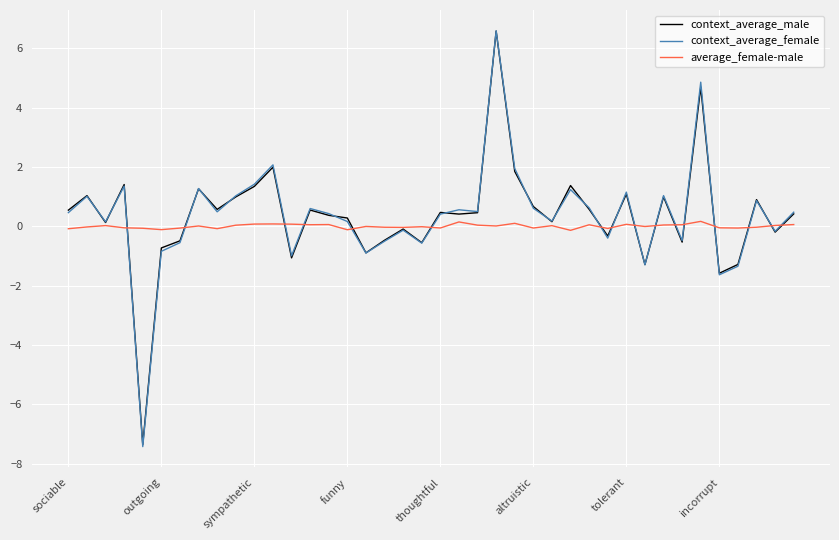

What is the smallest value displayed?

-7.4